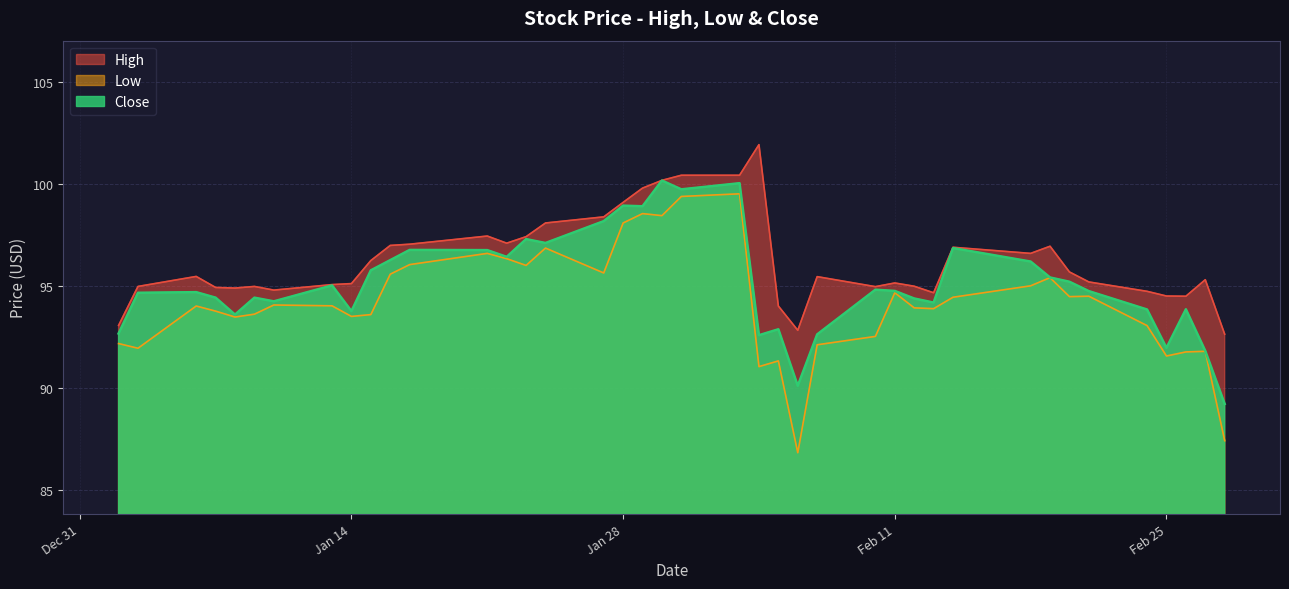

The value of Close at 2020-01-06 is 94.7. True or false?

True